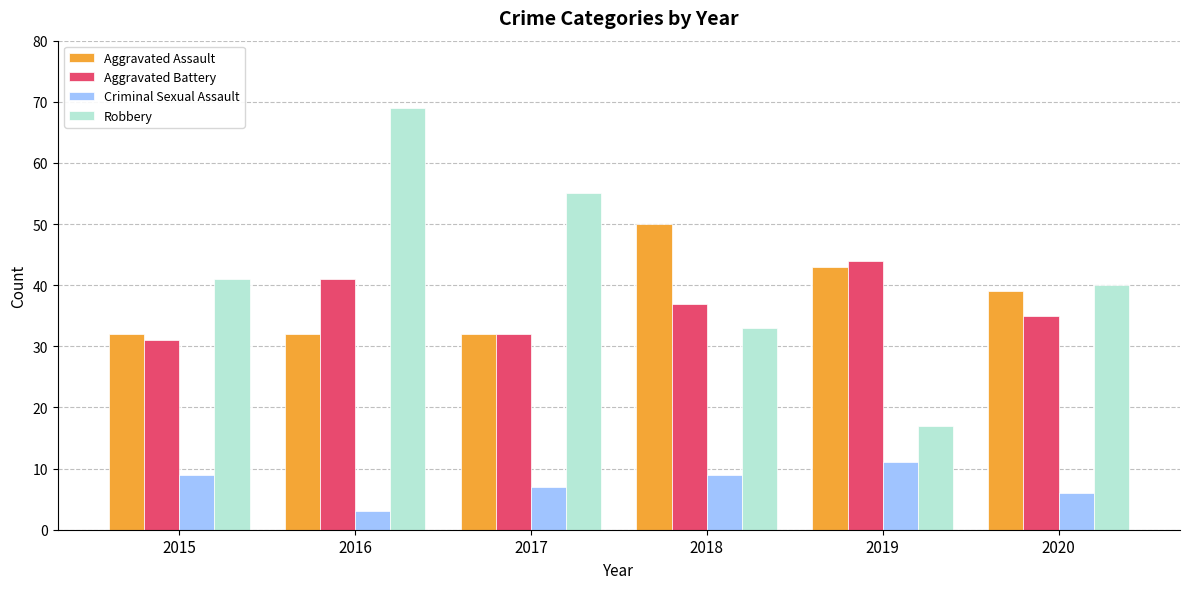

Which series changed the most between 2016 and 2019?

Robbery